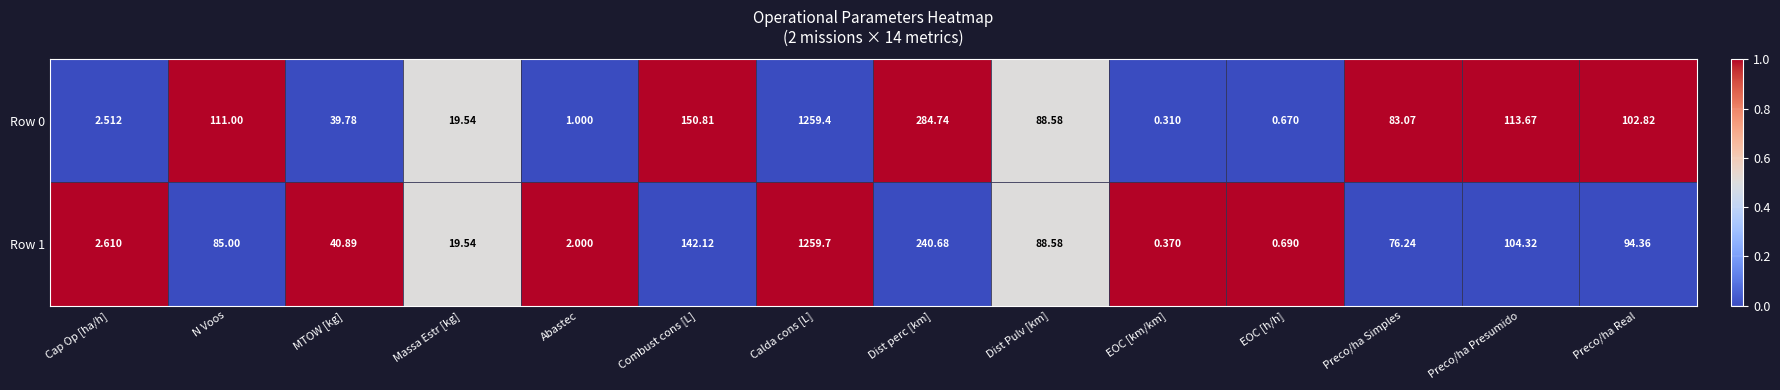

At which category is the sum across all series the highest?

Calda cons [L]